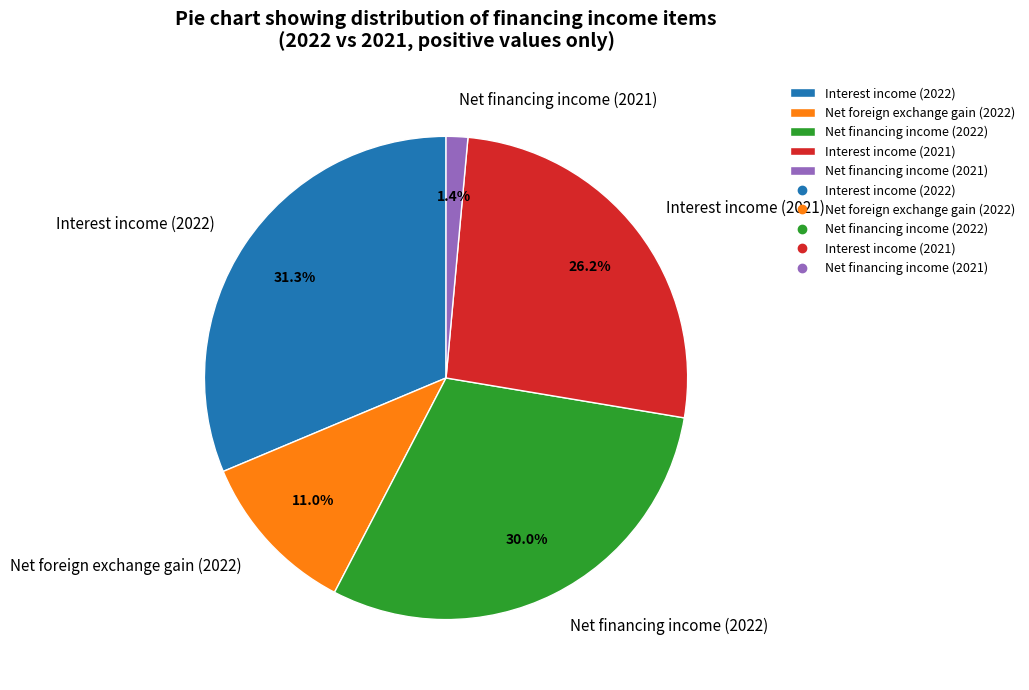

Rank the categories by value from lowest to highest.

Net financing income (2021), Net foreign exchange gain (2022), Interest income (2021), Net financing income (2022), Interest income (2022)